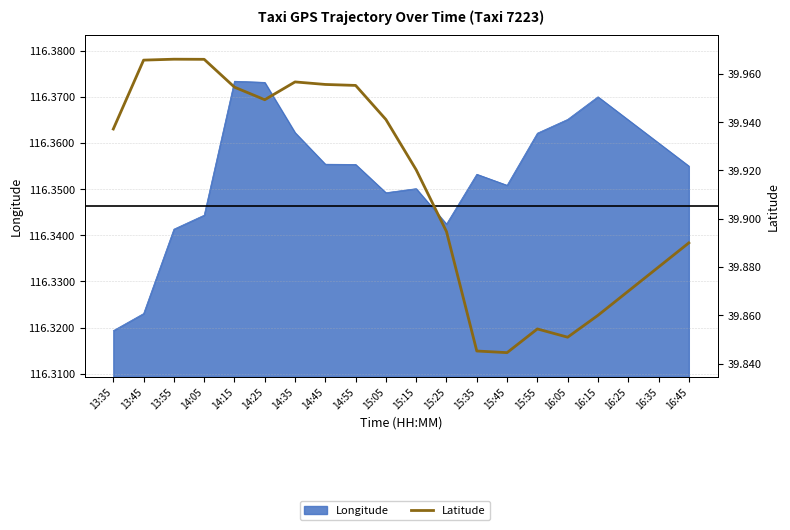

Approximately how many times larger is the value at 15:35 compared to 14:15?

1.0